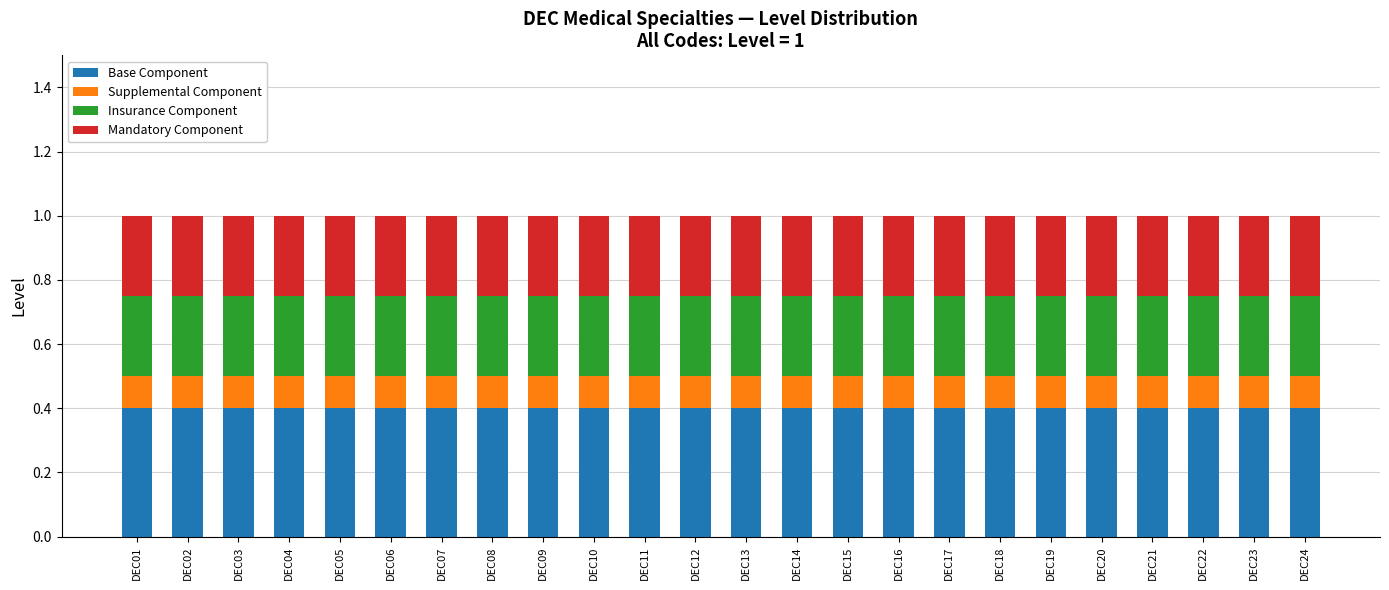

What is the total value across all series at DEC04?

1.0